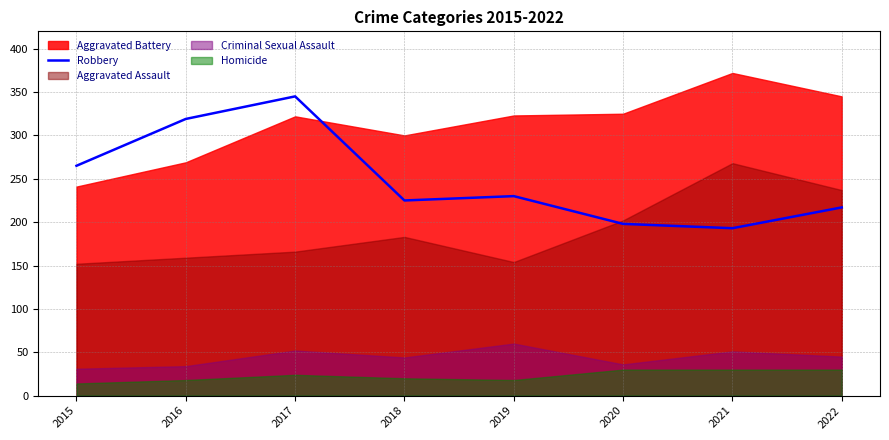

The Robbery series shows 156 at 2019. True or false?

False